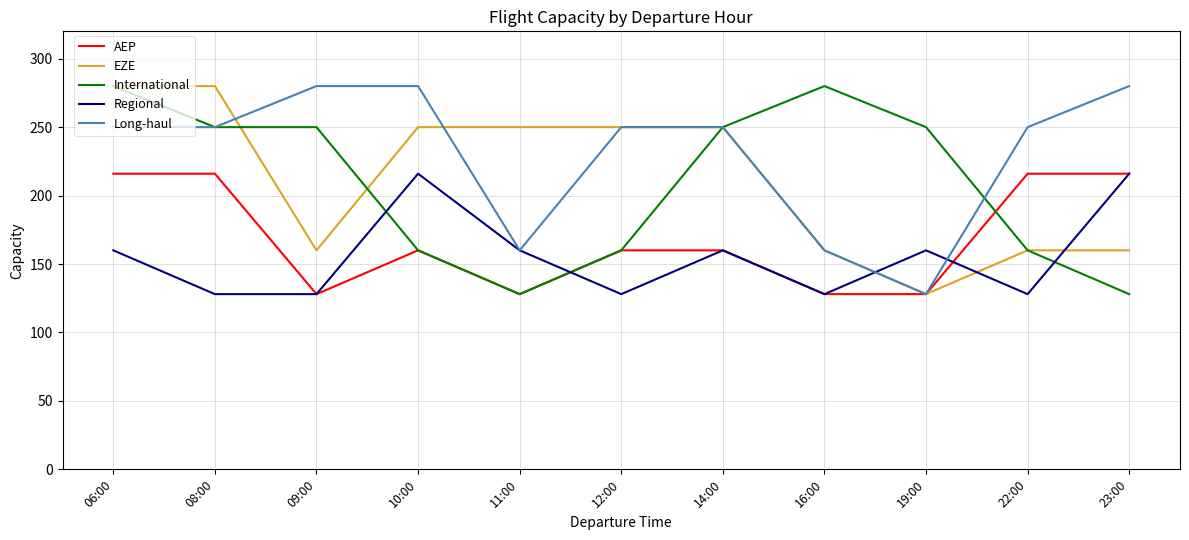

At which category is the sum across all series the highest?

06:00